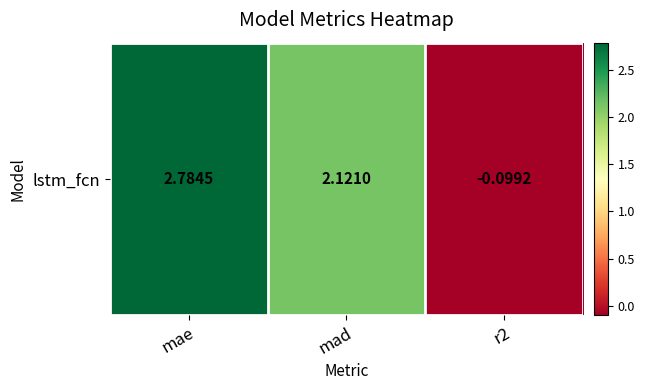

Read the value at mad.

2.1